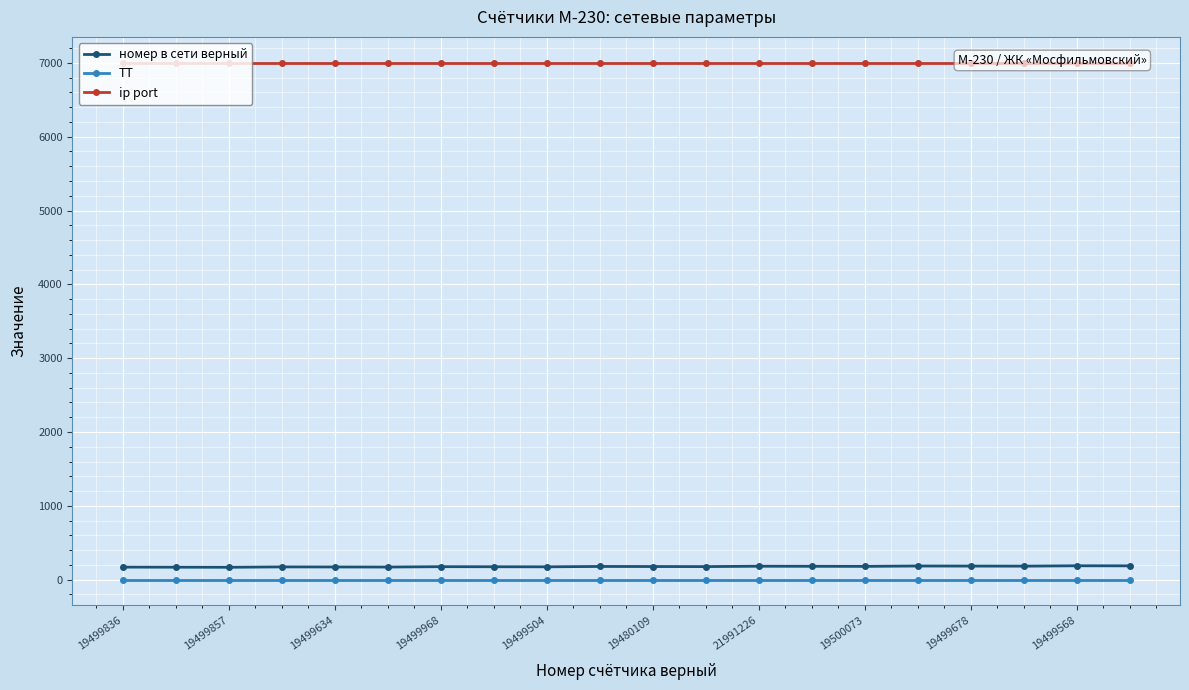

What is the greatest value displayed?

7002